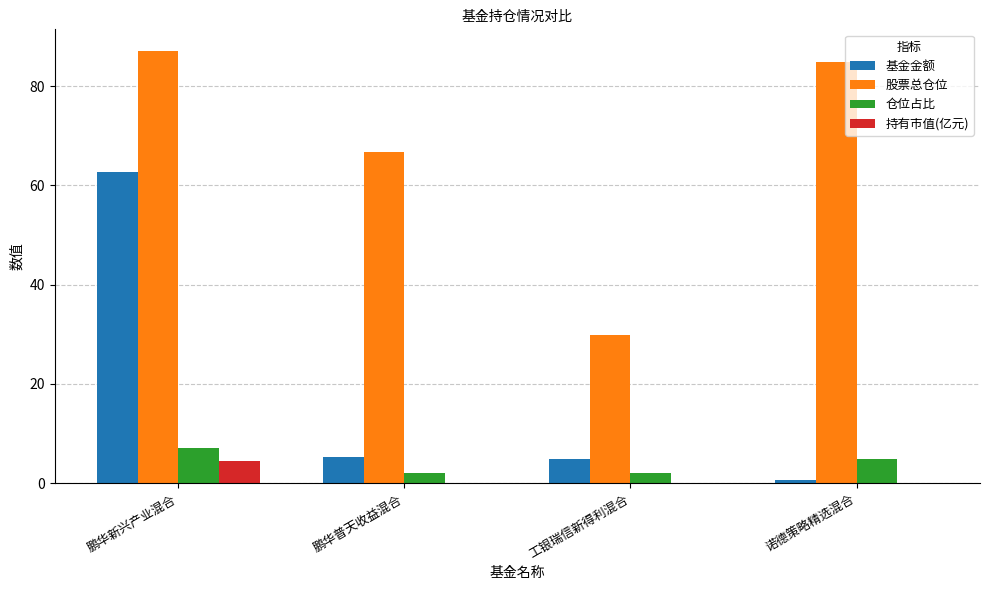

Are the bars horizontal?

No